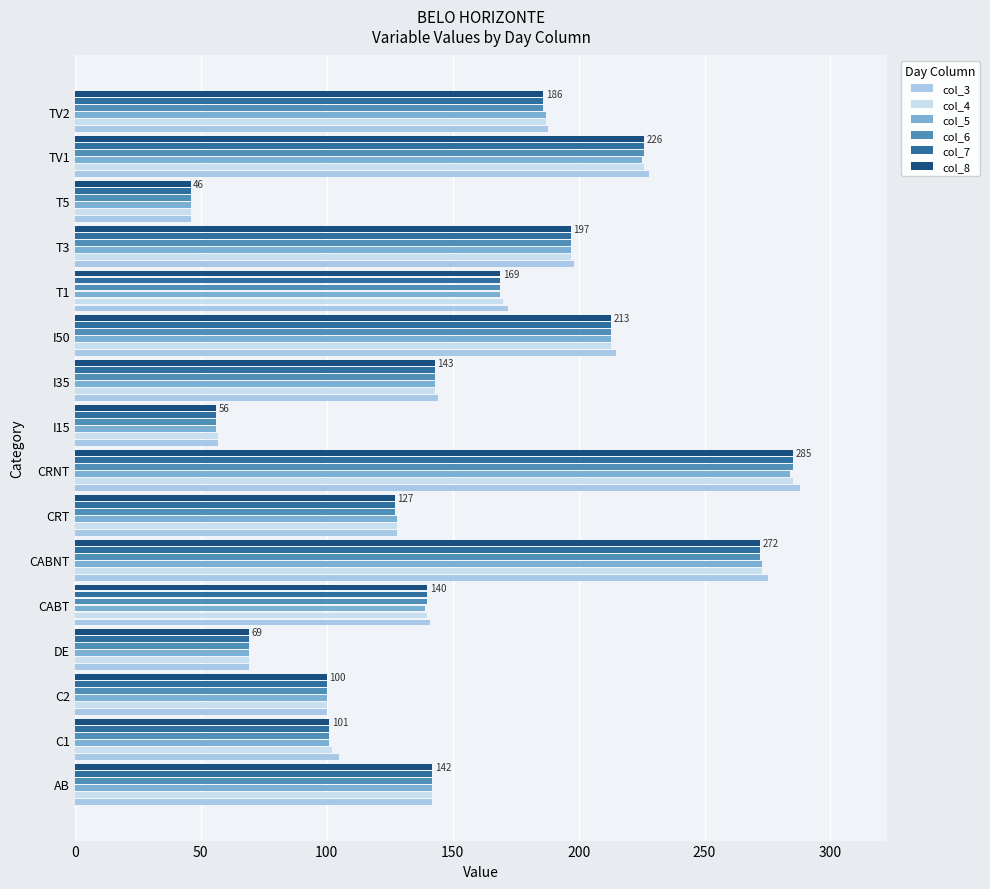

What is the total value across all series at C1?

611